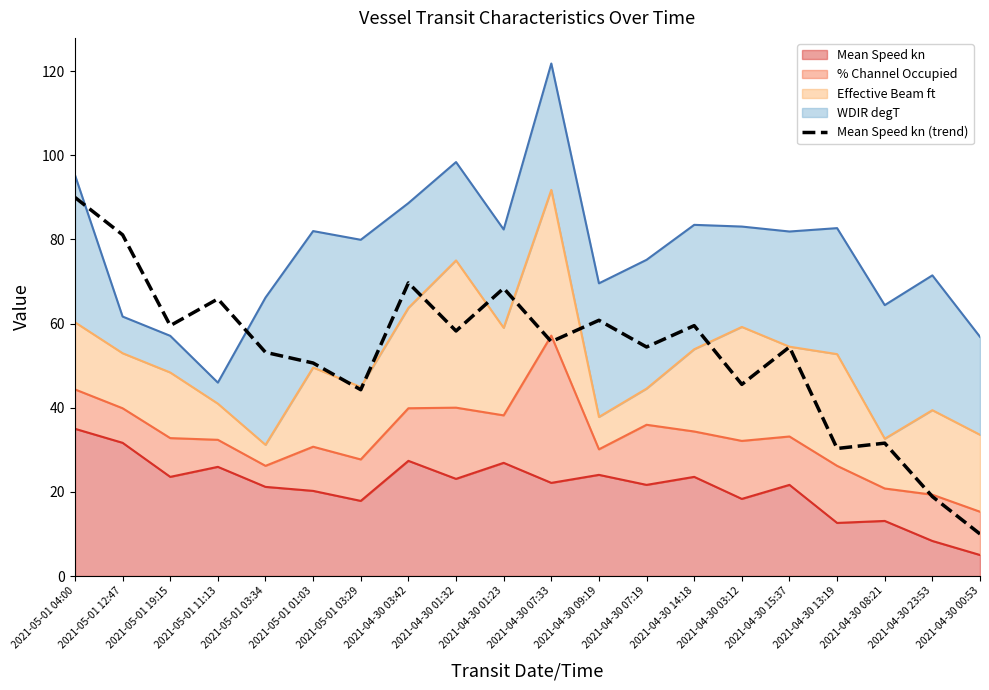

Rank the categories by value from lowest to highest.

2021-04-30 00:53, 2021-04-30 23:53, 2021-04-30 13:19, 2021-04-30 08:21, 2021-05-01 03:29, 2021-04-30 03:12, 2021-05-01 01:03, 2021-05-01 03:34, 2021-04-30 07:19, 2021-04-30 15:37, 2021-04-30 07:33, 2021-04-30 01:32, 2021-05-01 19:15, 2021-04-30 14:18, 2021-04-30 09:19, 2021-05-01 11:13, 2021-04-30 01:23, 2021-04-30 03:42, 2021-05-01 12:47, 2021-05-01 04:00